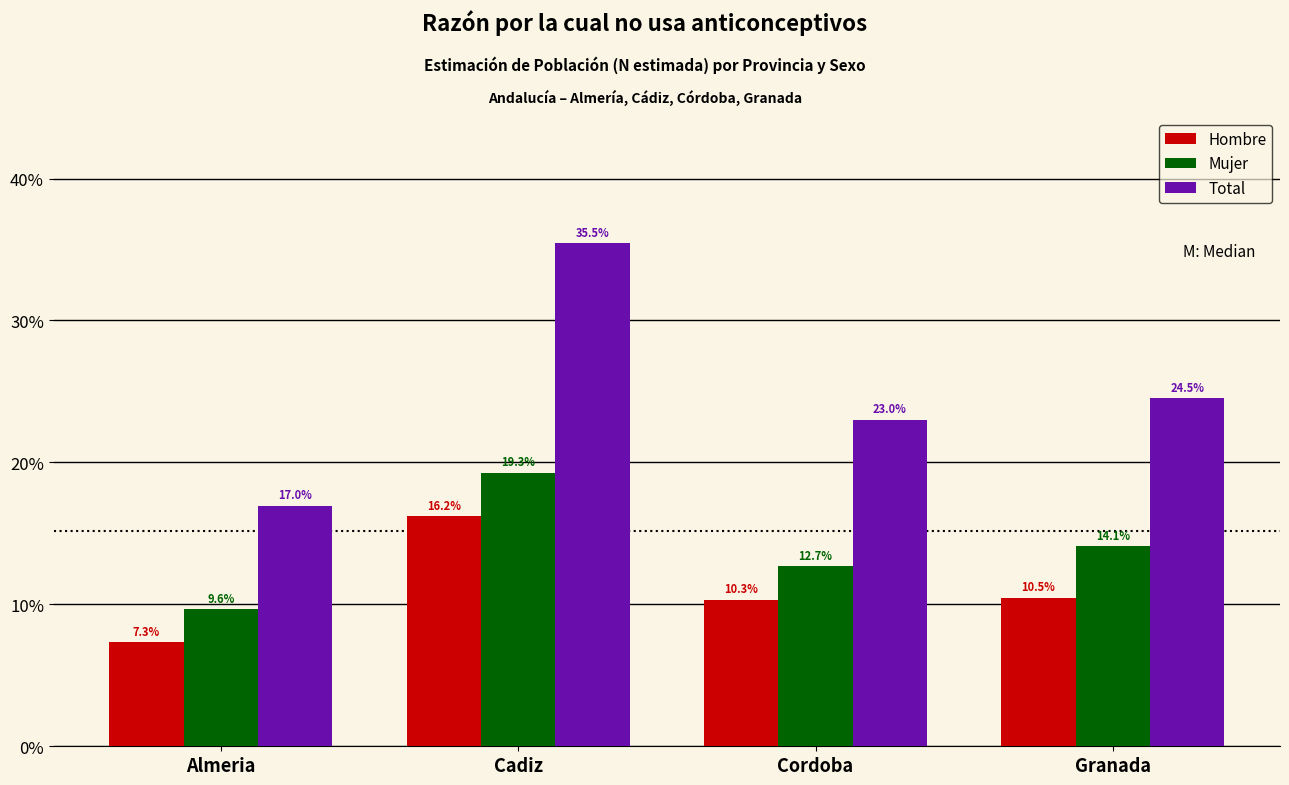

Reading left to right, transcribe all the data shown in this chart.

Hombre: 7.3	16.2	10.3	10.5
Mujer: 9.6	19.3	12.7	14.1
Total: 17.0	35.5	23.0	24.5